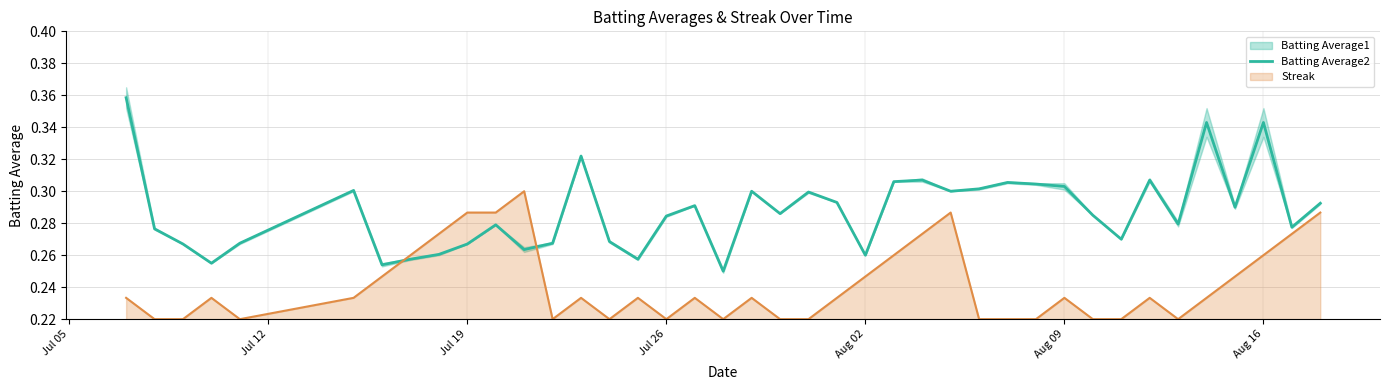

What is the average value?

0.3